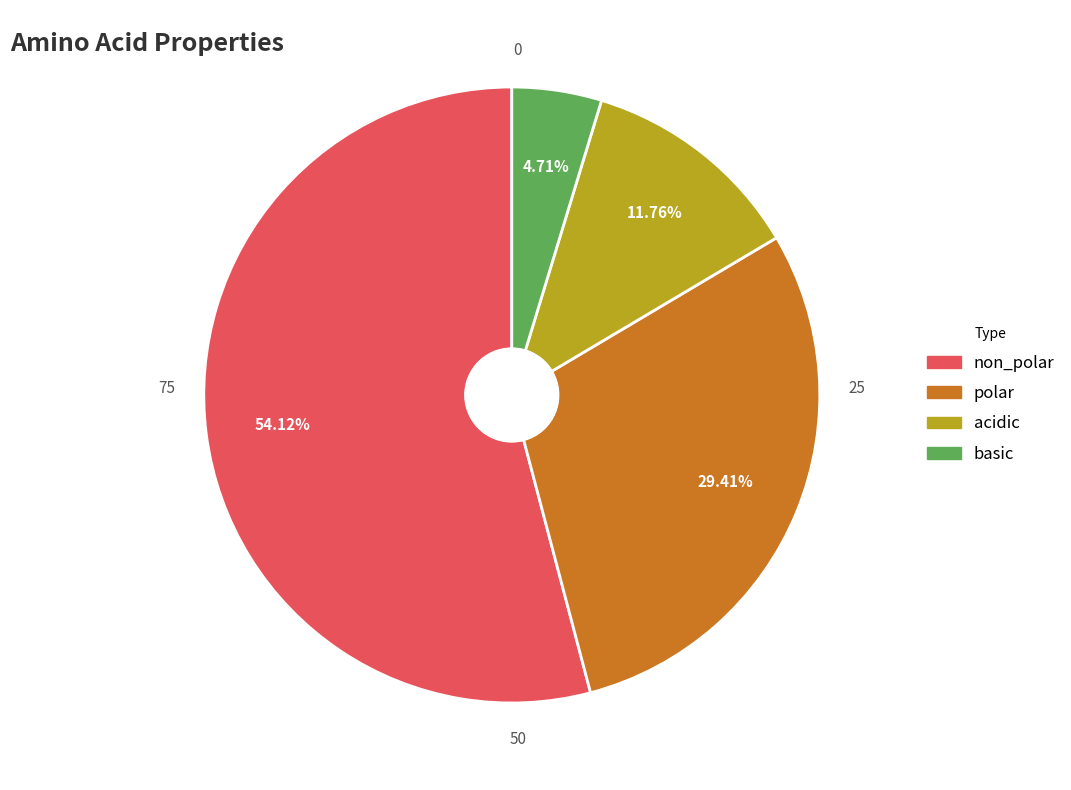

Combined, do non_polar and basic account for over 50%?

Yes